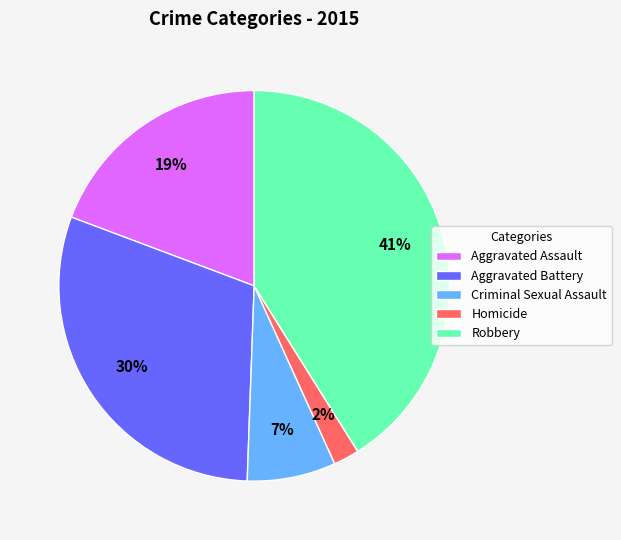

To the nearest percent, what is the average slice percentage?

20%